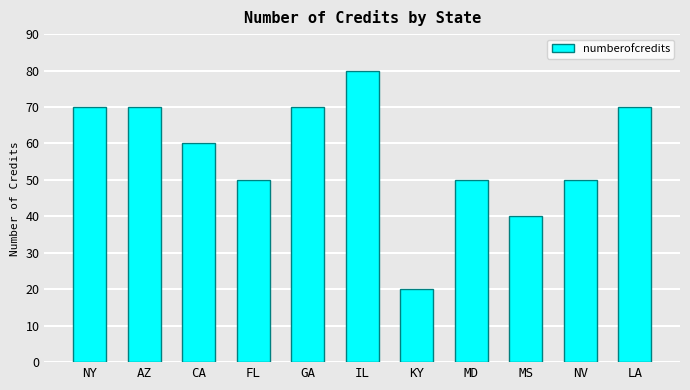

How many values are below 60?

5